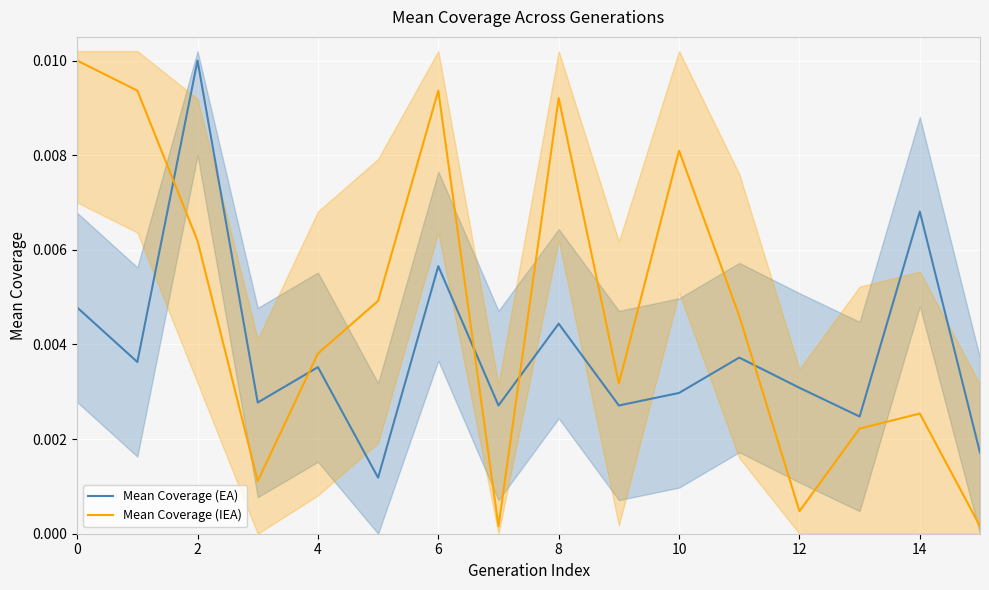

Is it true that Mean Coverage (IEA) equals 0.0 at 0?

True